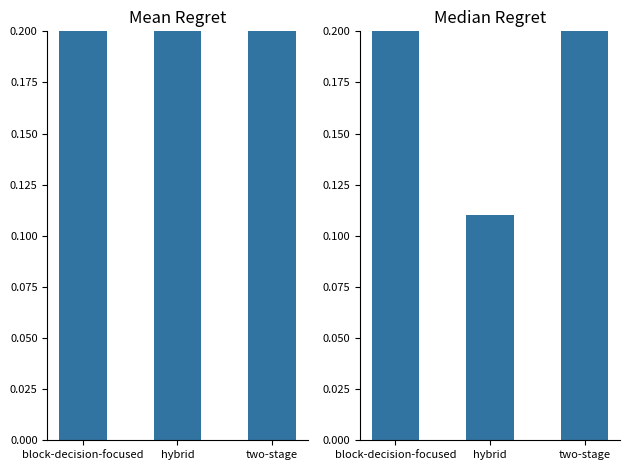

The Mean Regret series shows 0.4 at hybrid. True or false?

False